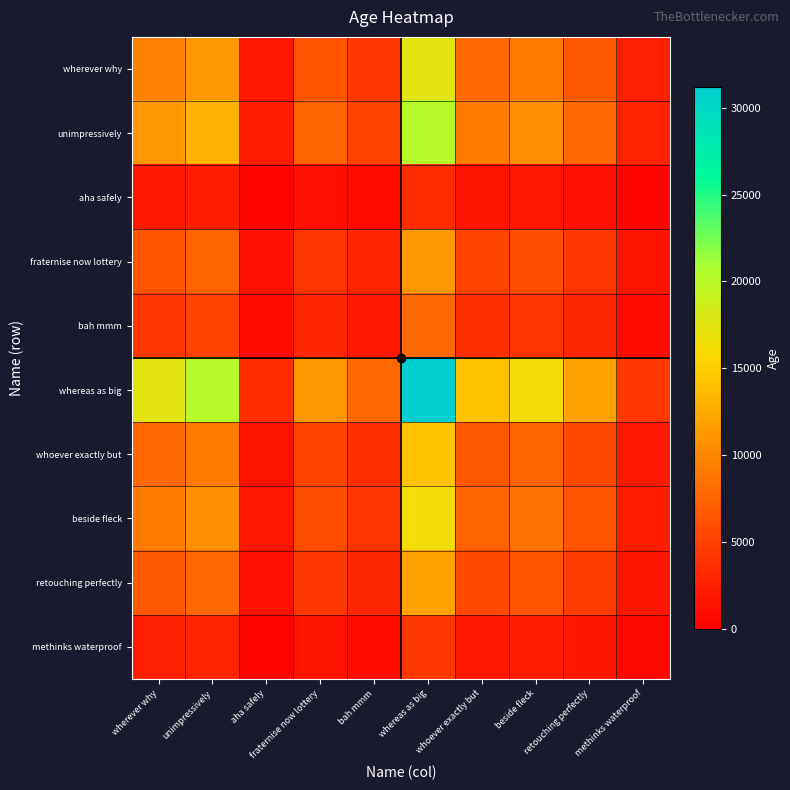

At how many categories does at least one series exceed 25222?

1